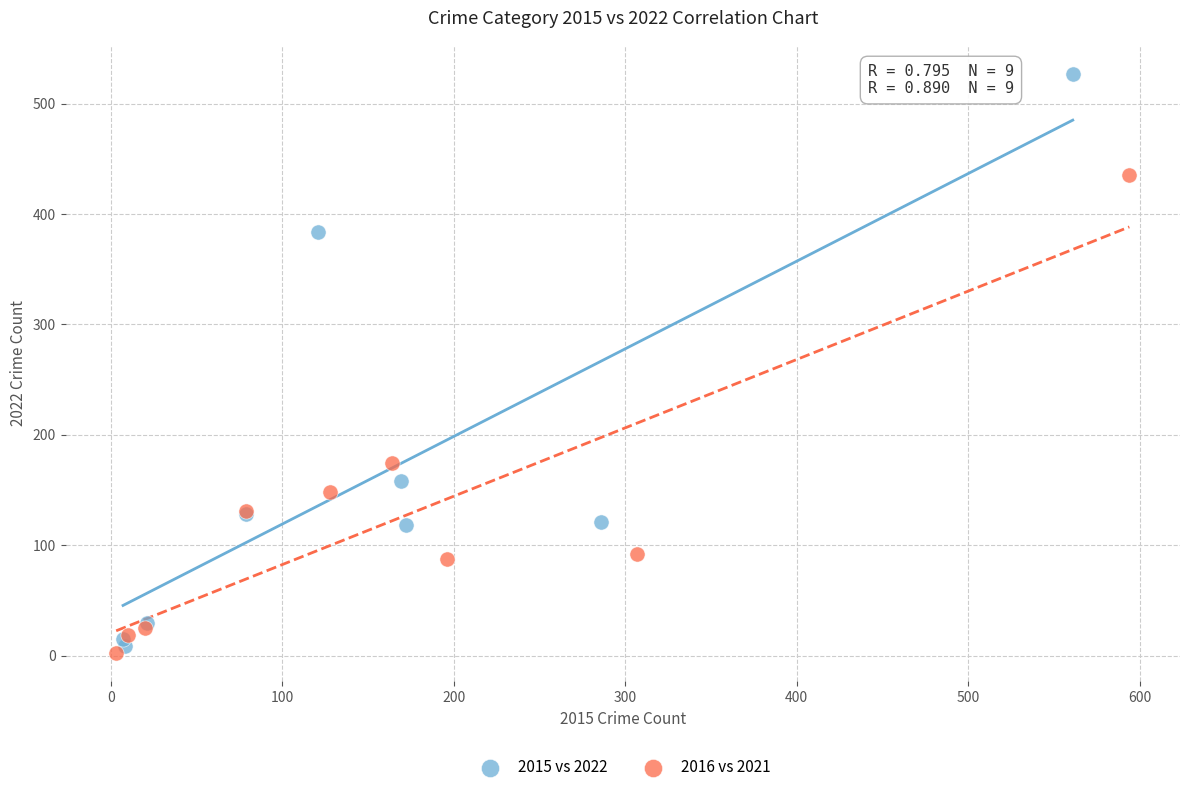

Which series has the widest spread of Y values?

2015 vs 2022